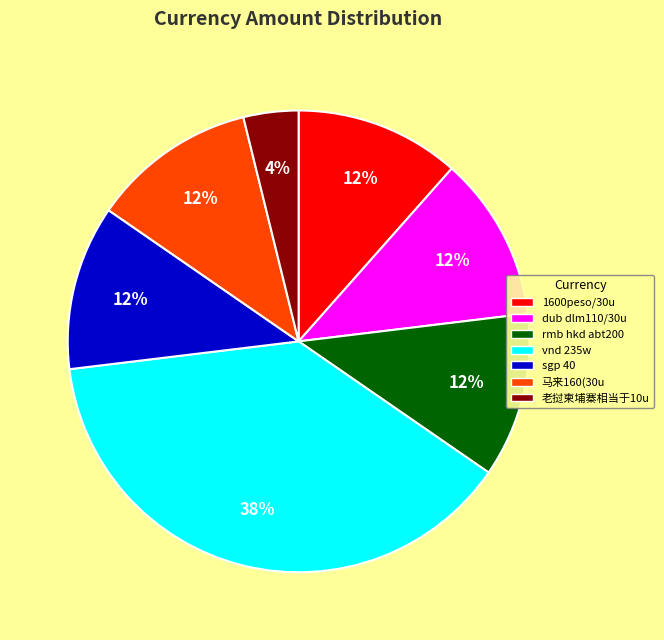

True or false: sgp 40 accounts for 21% of the total.

False